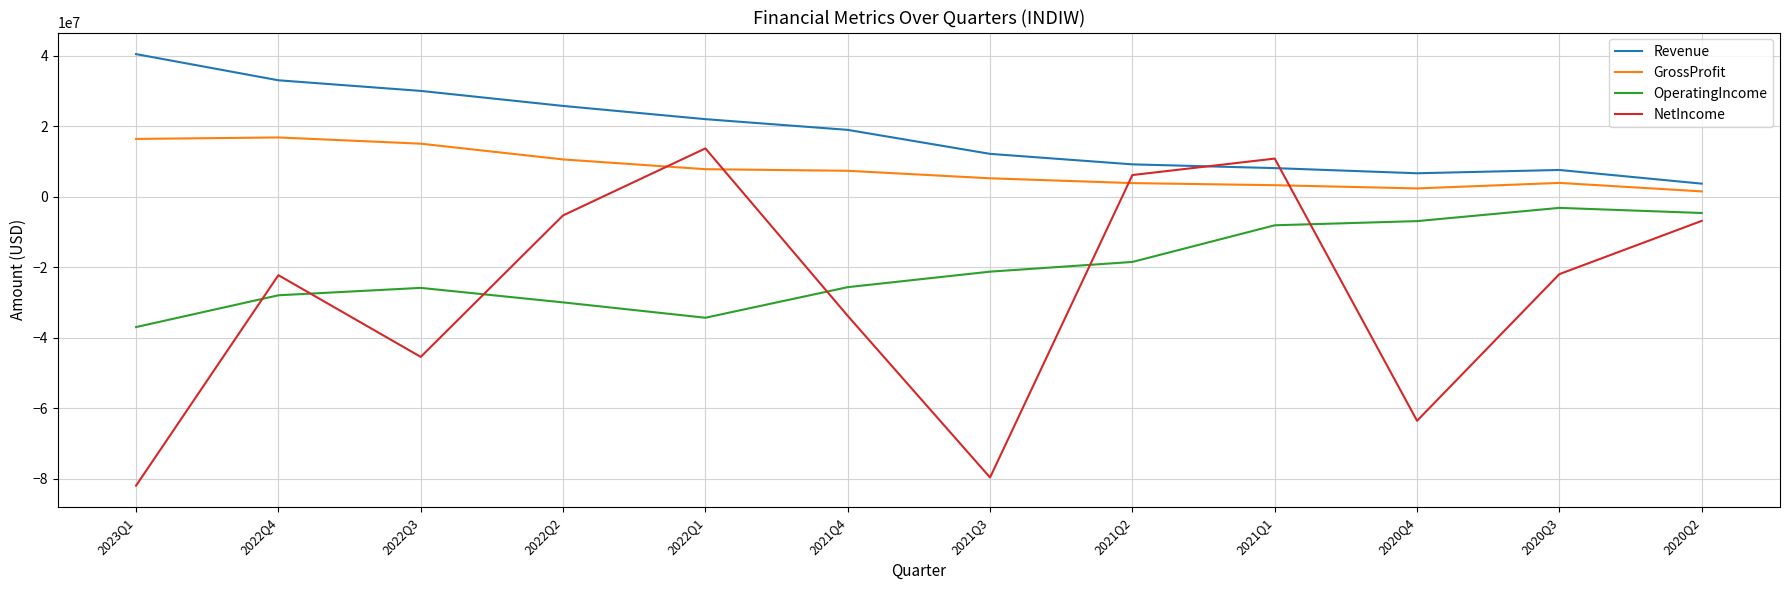

At 2022Q1, list the series in order from largest to smallest.

Revenue, NetIncome, GrossProfit, OperatingIncome